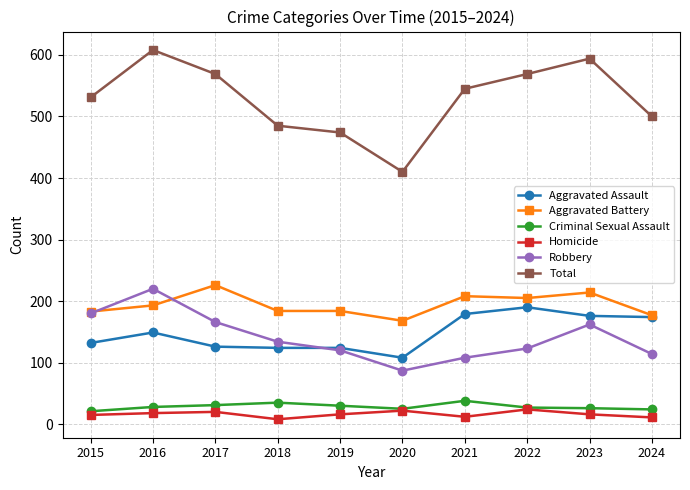

At which category does Robbery reach its first local peak?

2016